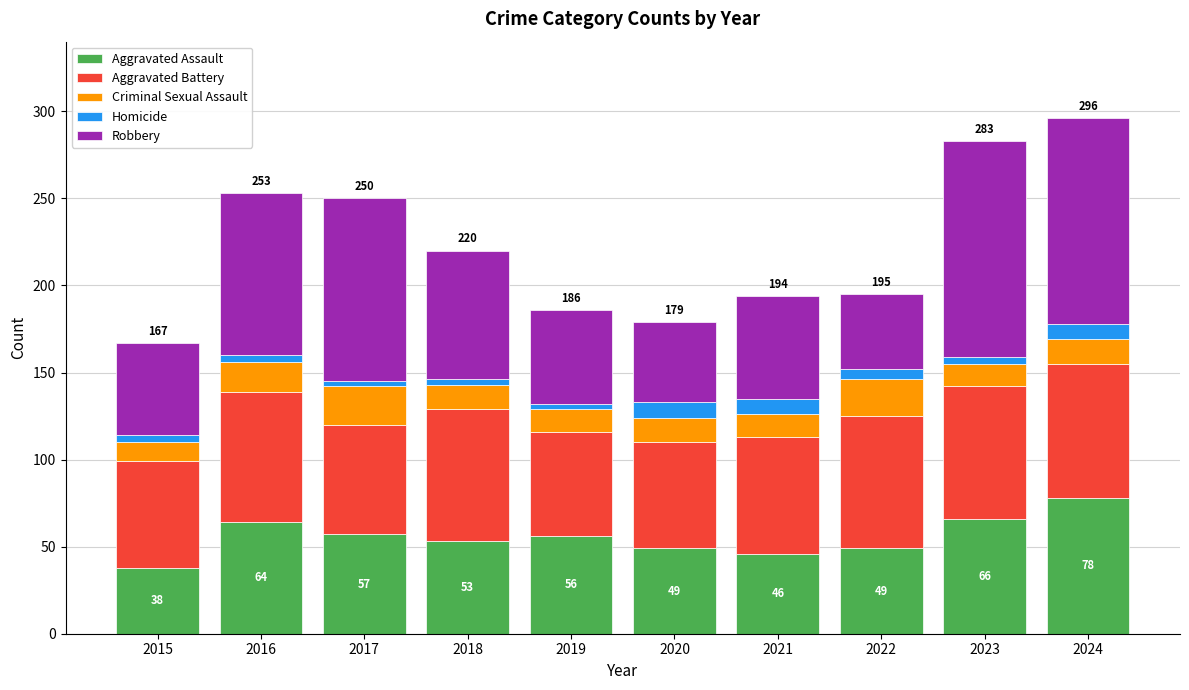

Count the number of categories in the chart.

10